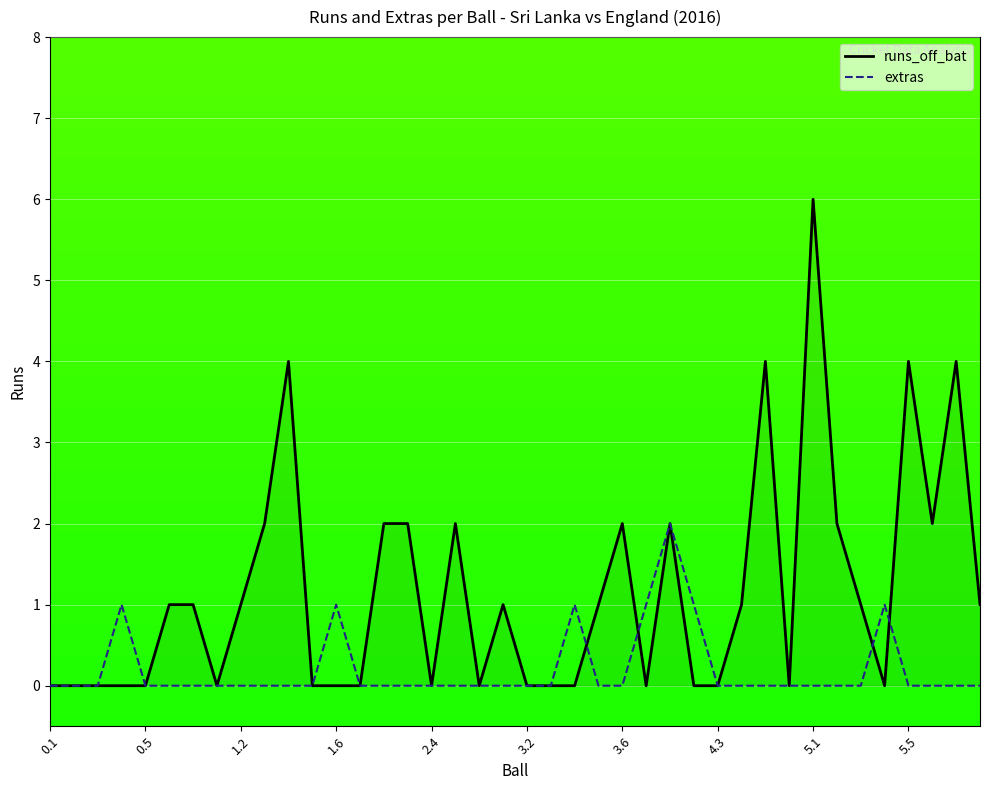

Which series has the largest range (max minus min)?

runs_off_bat